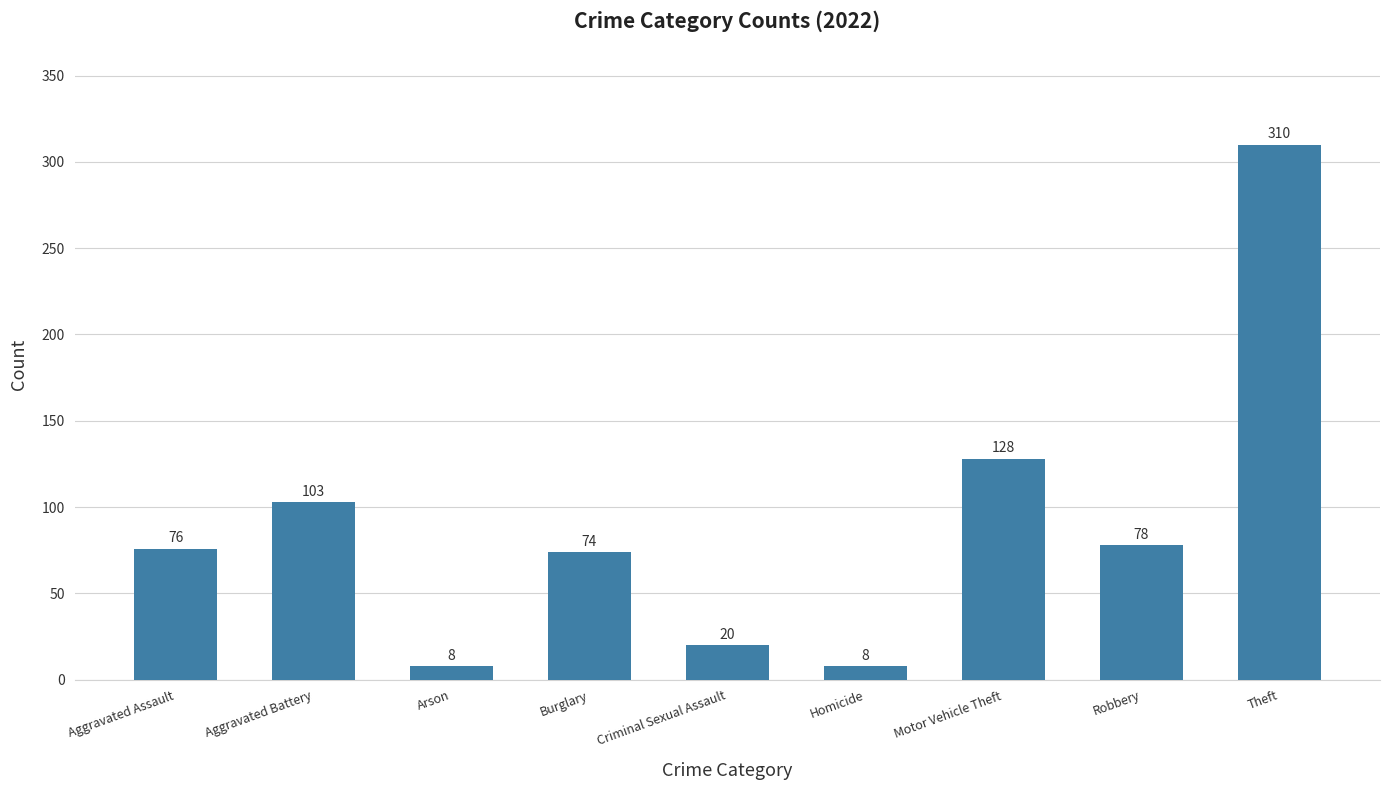

What is the difference between the maximum and minimum values?

302